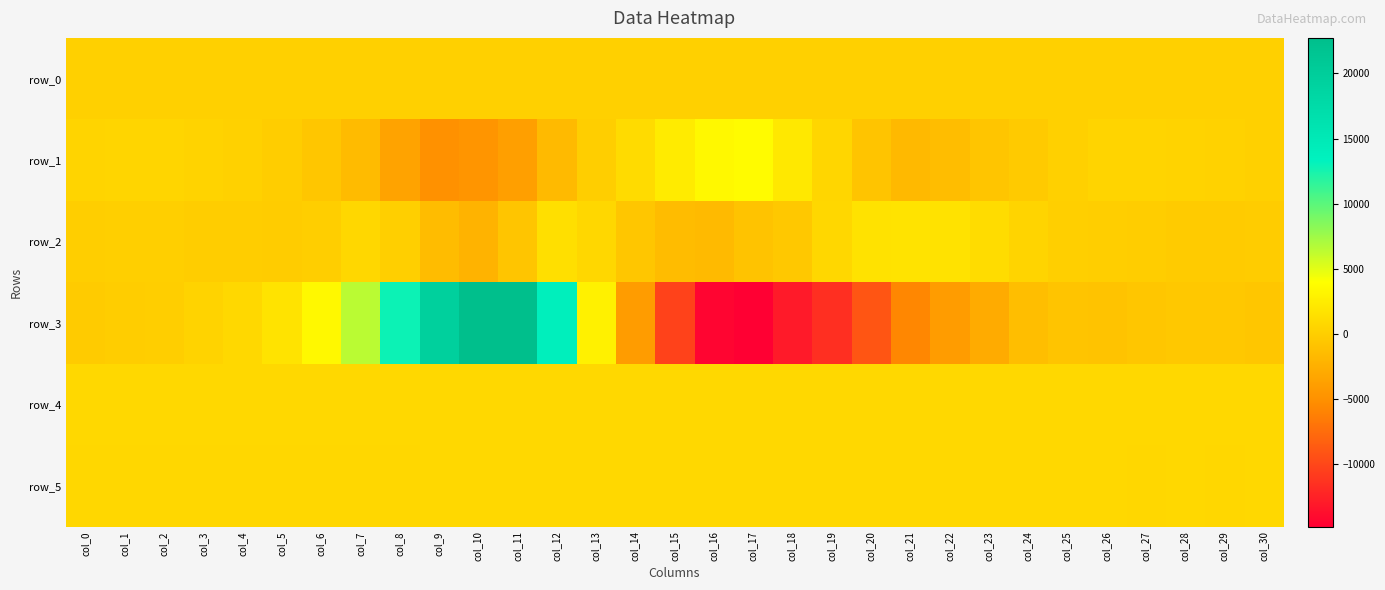

Between col_0 and col_17, which series saw the biggest shift?

row_3